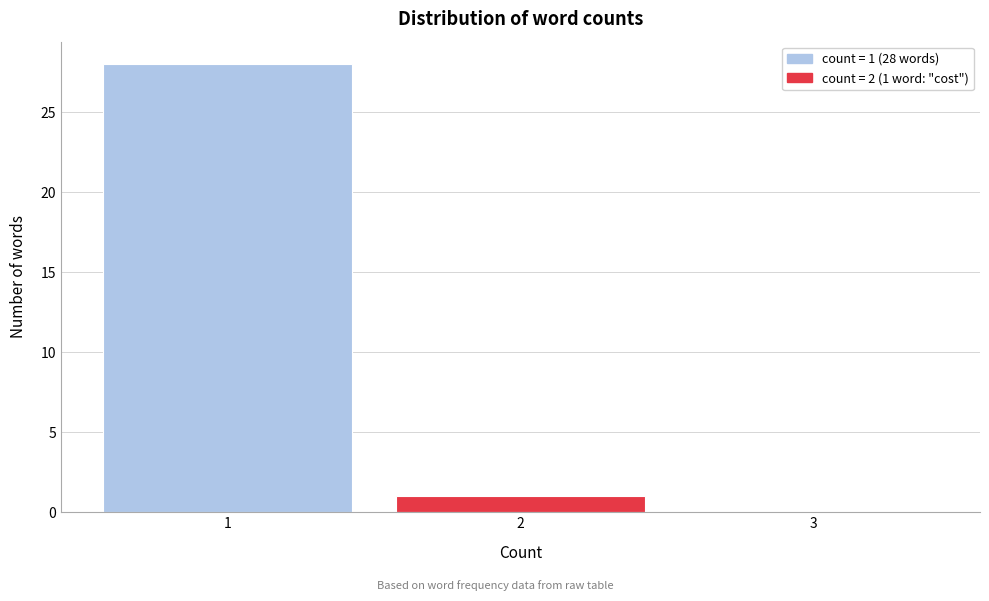

Over which range of the x-axis is the bar tallest?

0.5 to 1.5